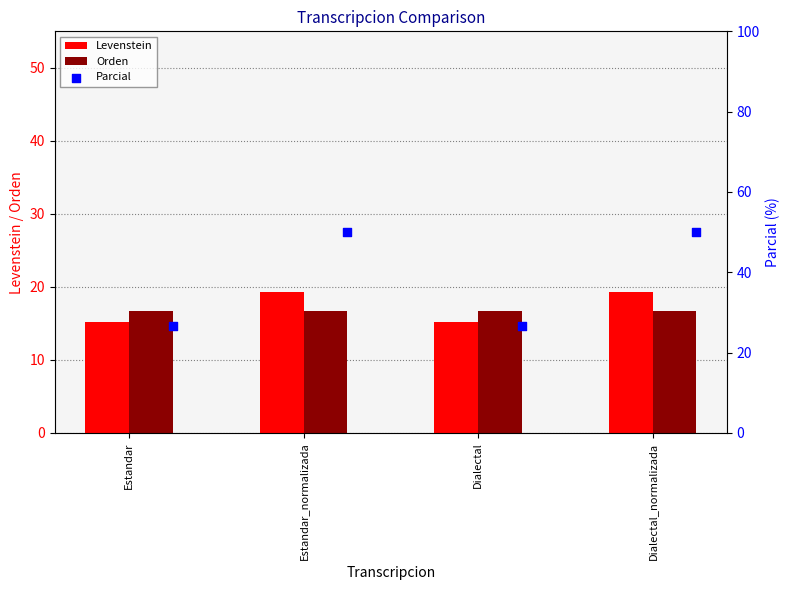

At how many categories does at least one series exceed 18?

4